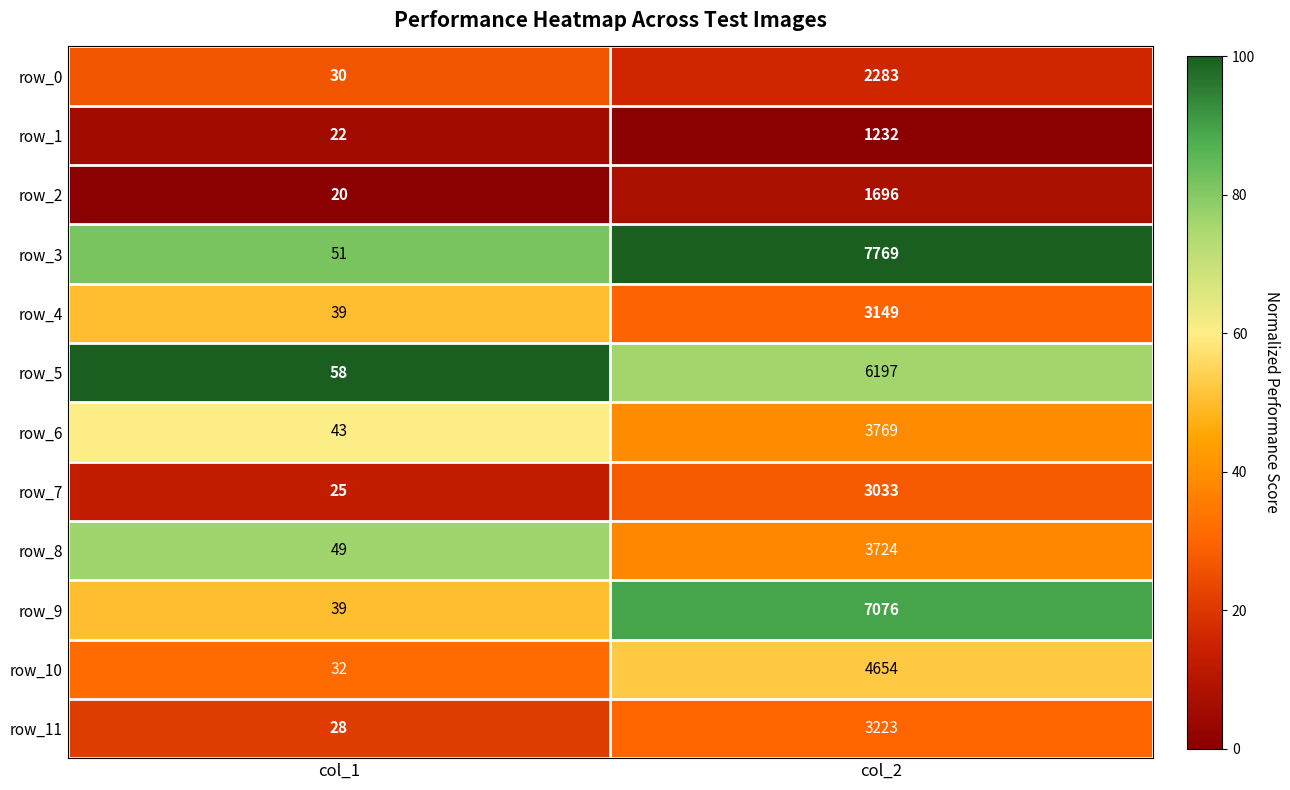

At which label is row_2 closest to 858?

col_1